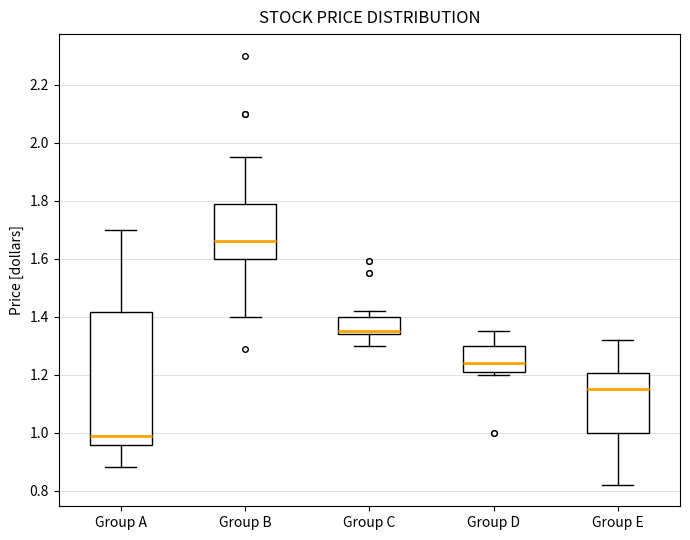

Reading left to right, read every box against the y-axis: the position of its median line, the range the box covers, and the ends of its whiskers. The values are not printed on the chart, so give them approximately, as read against the axis.

Group A: median 1.00, box 0.96 to 1.42, whiskers 0.88 to 1.70
Group B: median 1.66, box 1.60 to 1.78, whiskers 1.40 to 1.96
Group C: median 1.36, box 1.34 to 1.40, whiskers 1.30 to 1.42
Group D: median 1.24, box 1.22 to 1.30, whiskers 1.20 to 1.36
Group E: median 1.16, box 1.00 to 1.20, whiskers 0.82 to 1.32